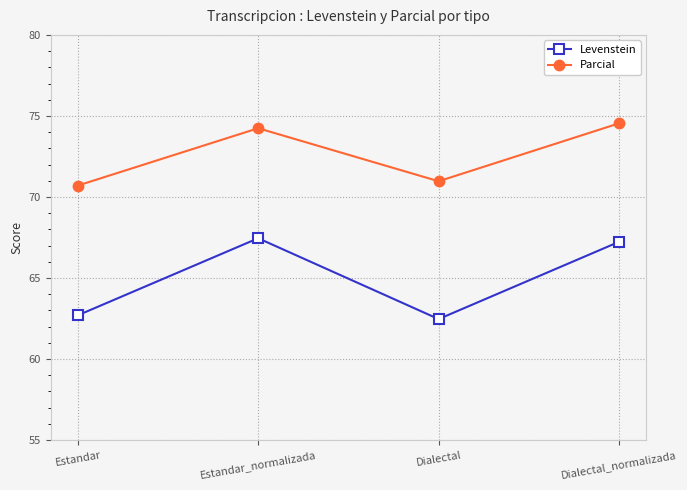

The Parcial series shows 74.5 at Dialectal_normalizada. True or false?

True